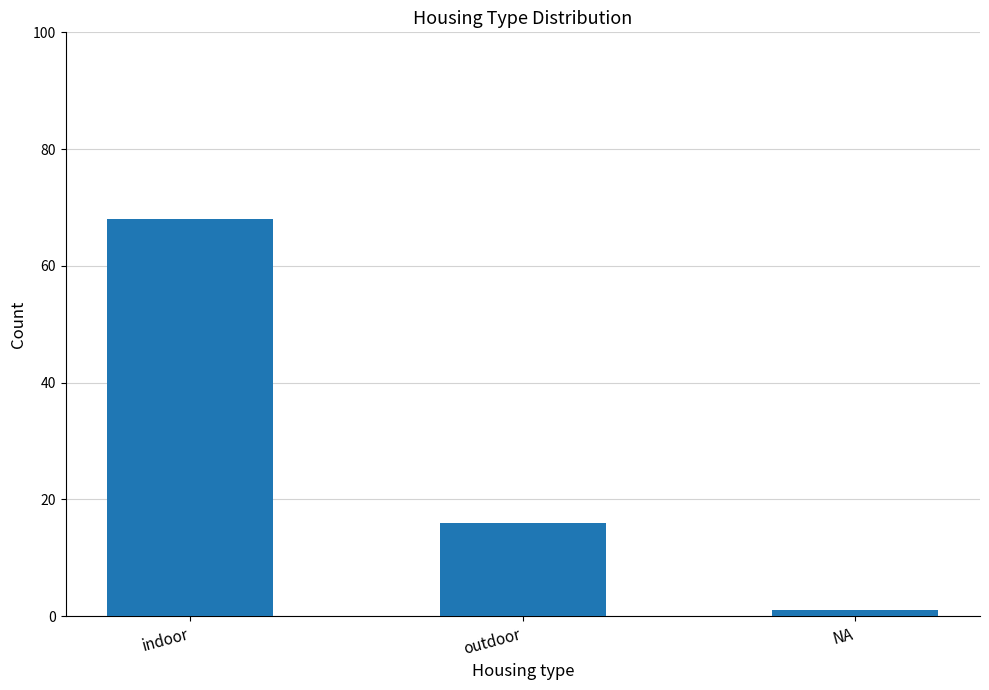

What position from the right is indoor?

3